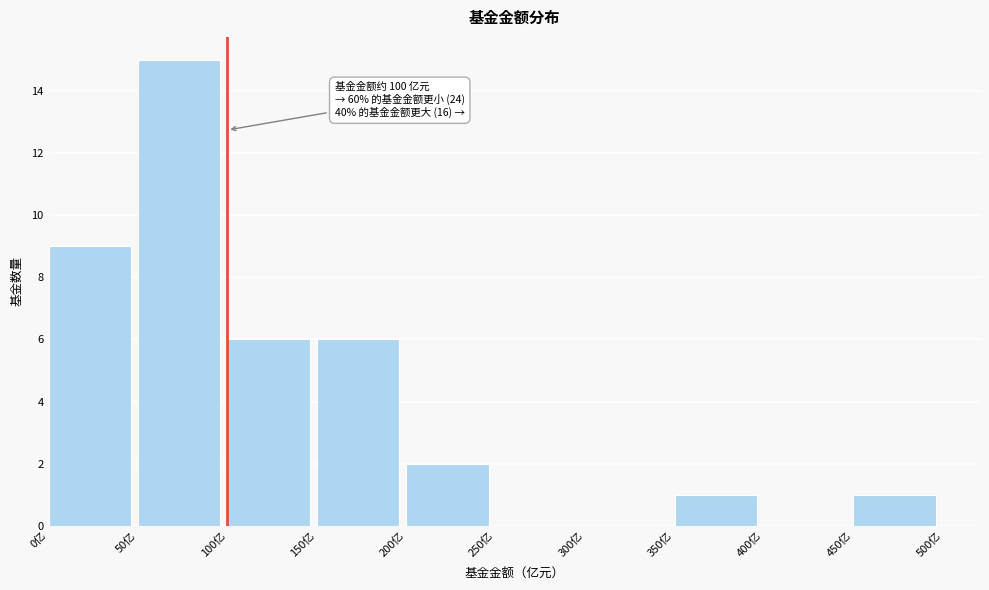

Which range on the x-axis has the tallest bar?

50 to 100